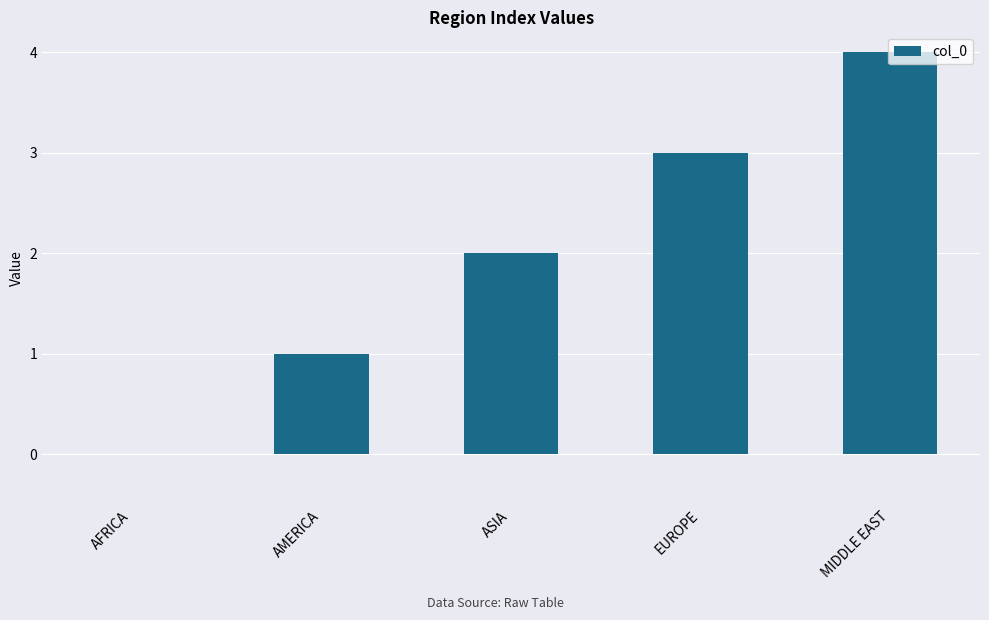

What is the change in value from ASIA to EUROPE?

+1